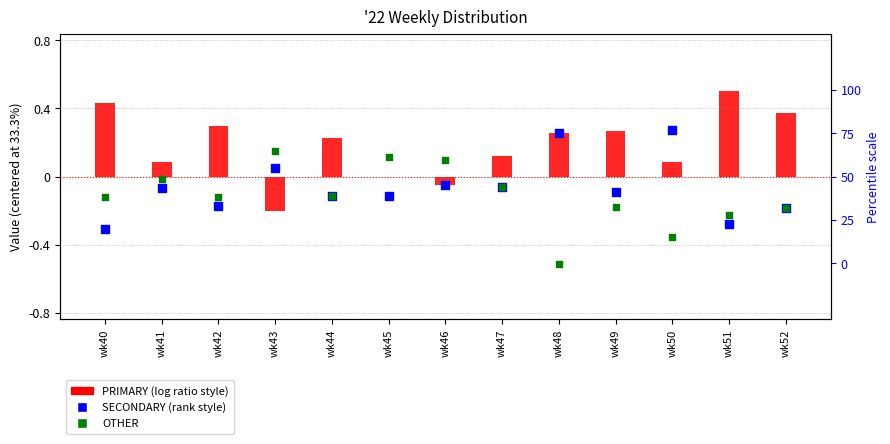

Which series reaches the maximum Y coordinate?

PRIMARY